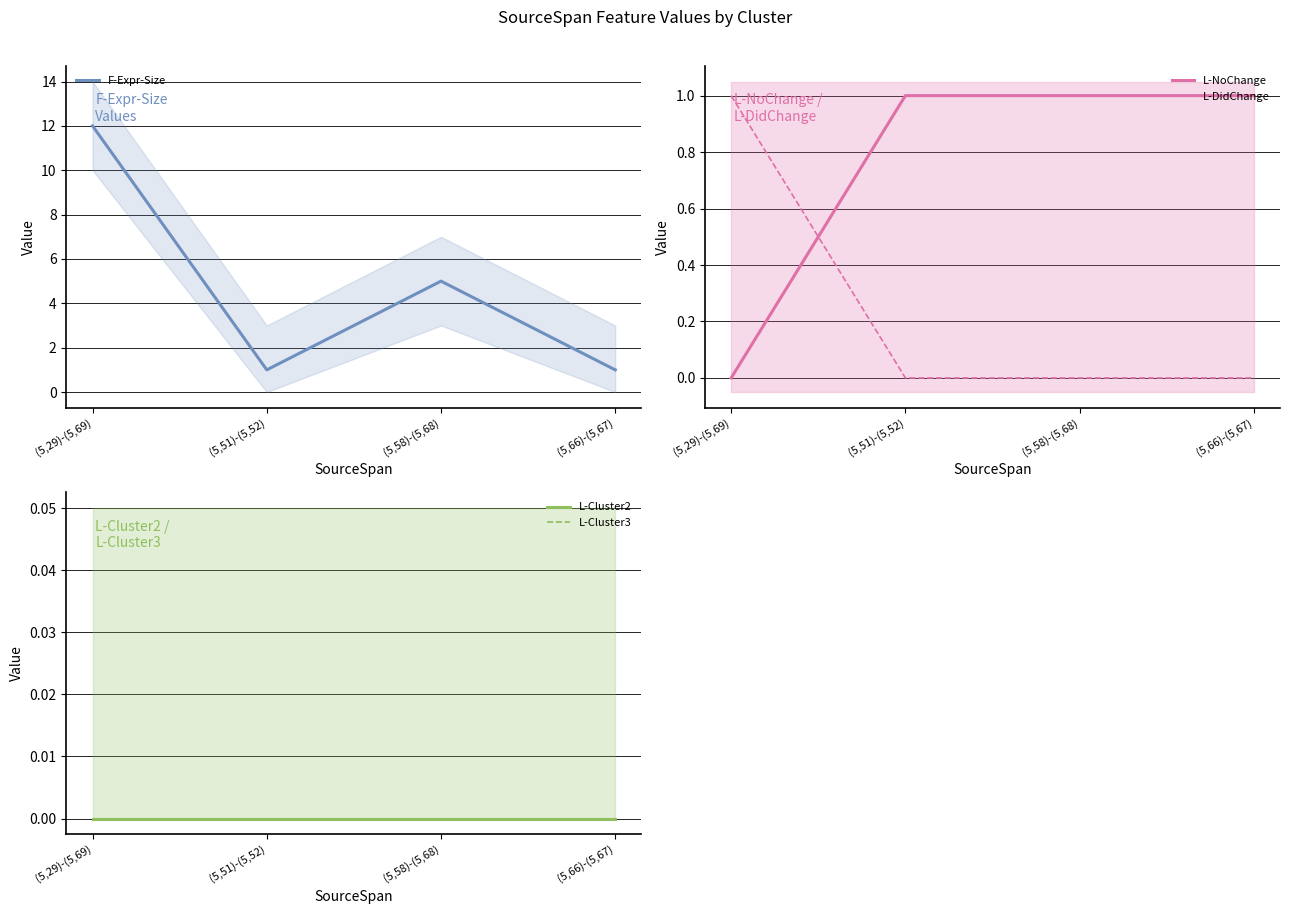

Which series changed the most between (5,51)-(5,52) and (5,66)-(5,67)?

F-Expr-Size